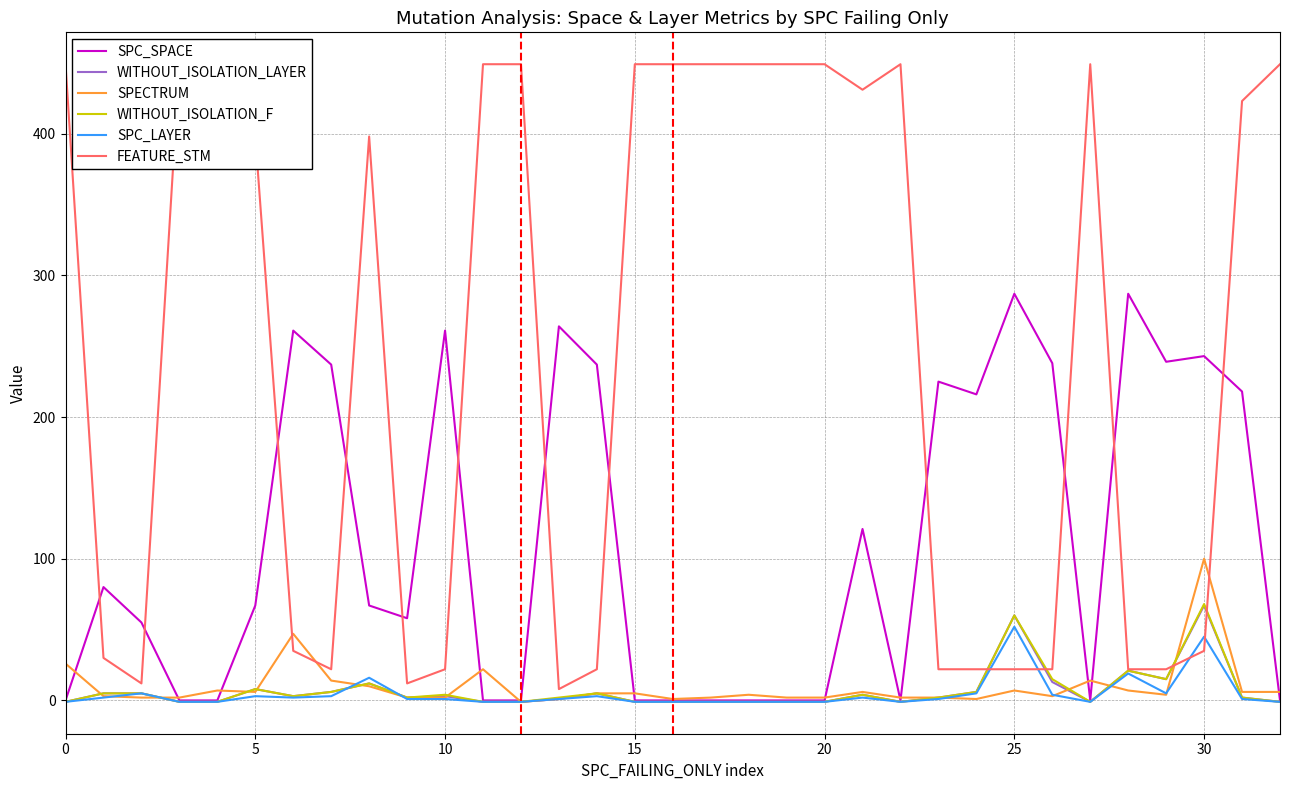

What is the average value of the SPC_LAYER series?

5